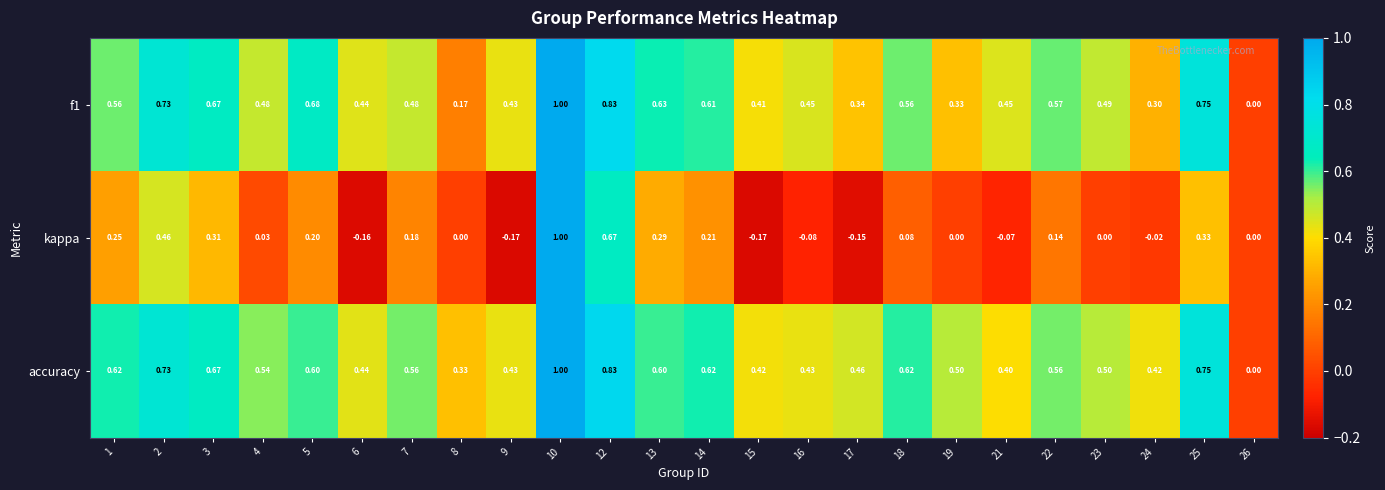

How many positive values does the f1 series have?

23